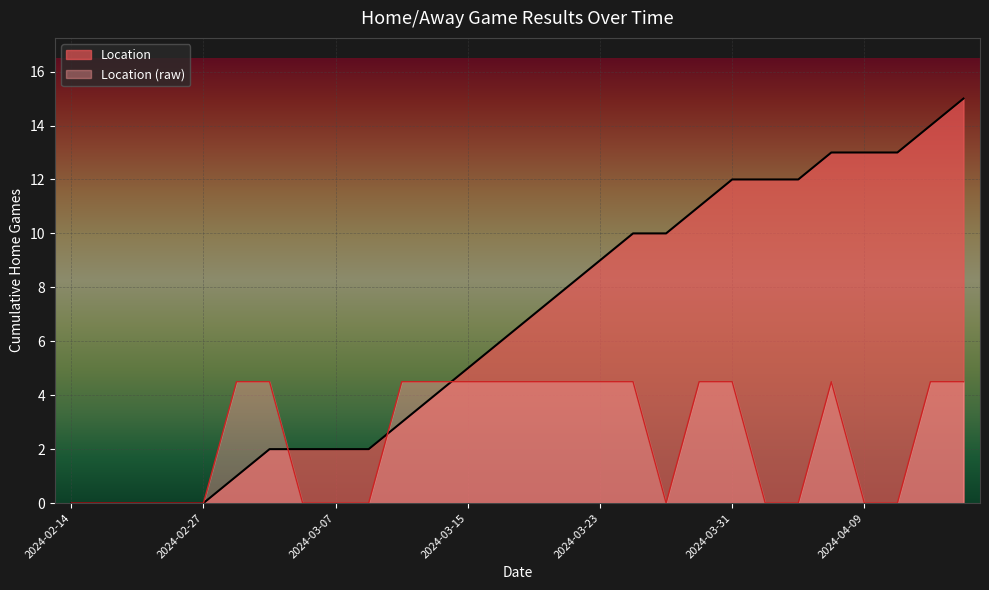

What value does the data have at 2024-03-19?

4.5